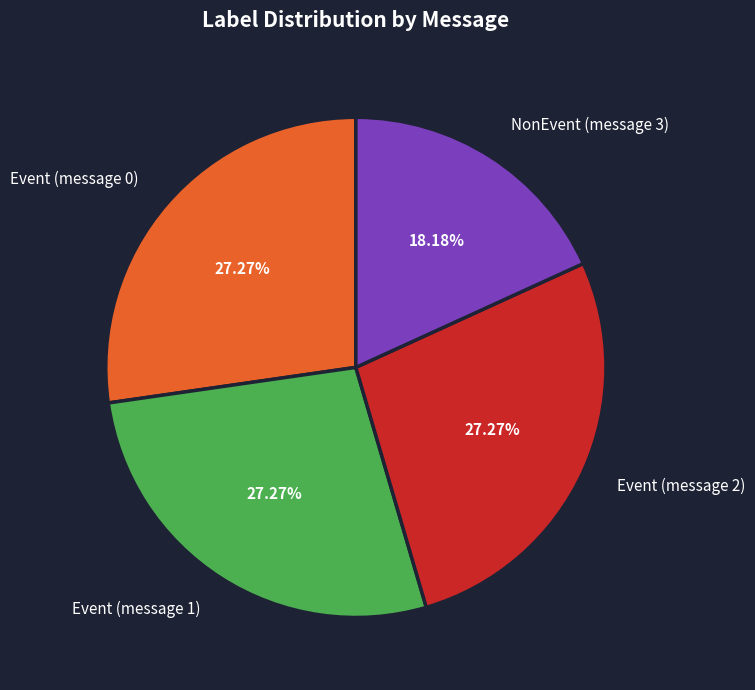

Do NonEvent (message 3) and Event (message 0) together represent more than half of the pie?

No